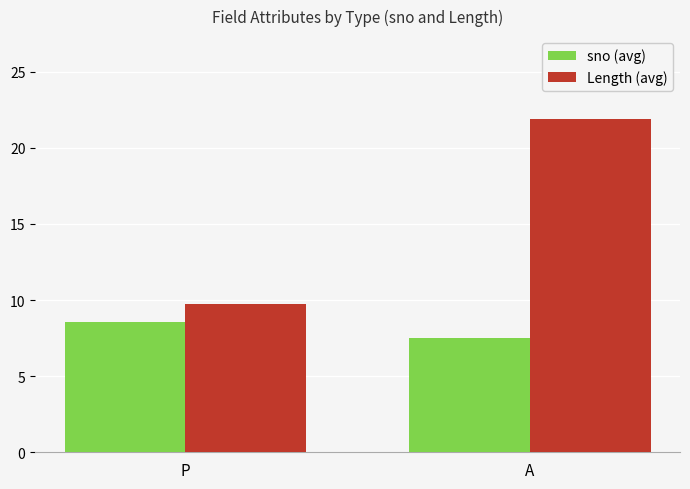

What is the sum of the sno (avg) values at P and A?

16.1